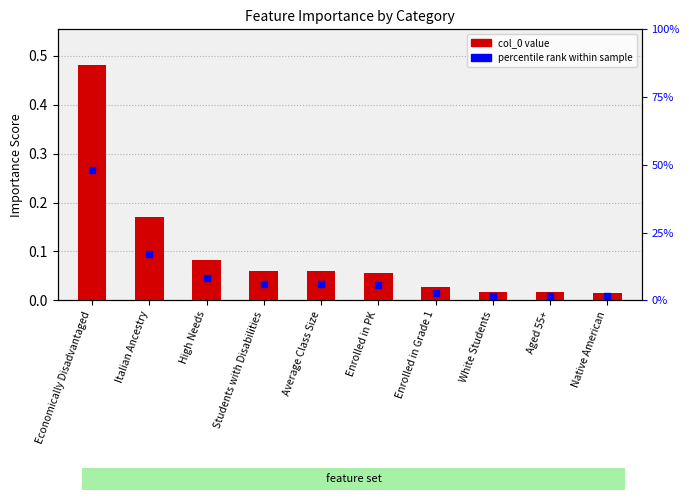

Reading right to left, transcribe all the data shown in this chart.

Native American=0.0	Aged 55+=0.0	White Students=0.0	Enrolled in Grade 1=0.0	Enrolled in PK=0.1	Average Class Size=0.1	Students with Disabilities=0.1	High Needs=0.1	Italian Ancestry=0.2	Economically Disadvantaged=0.5